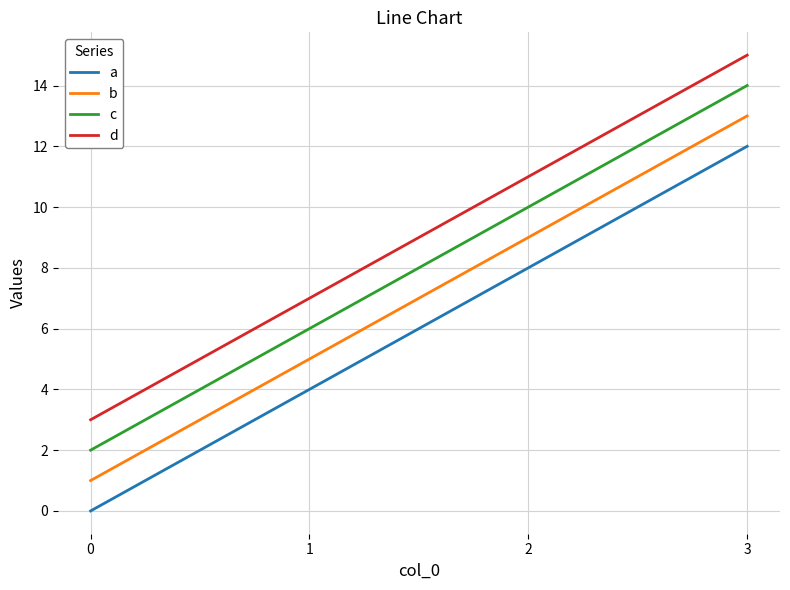

List the labels in order of d value, smallest first.

0, 1, 2, 3